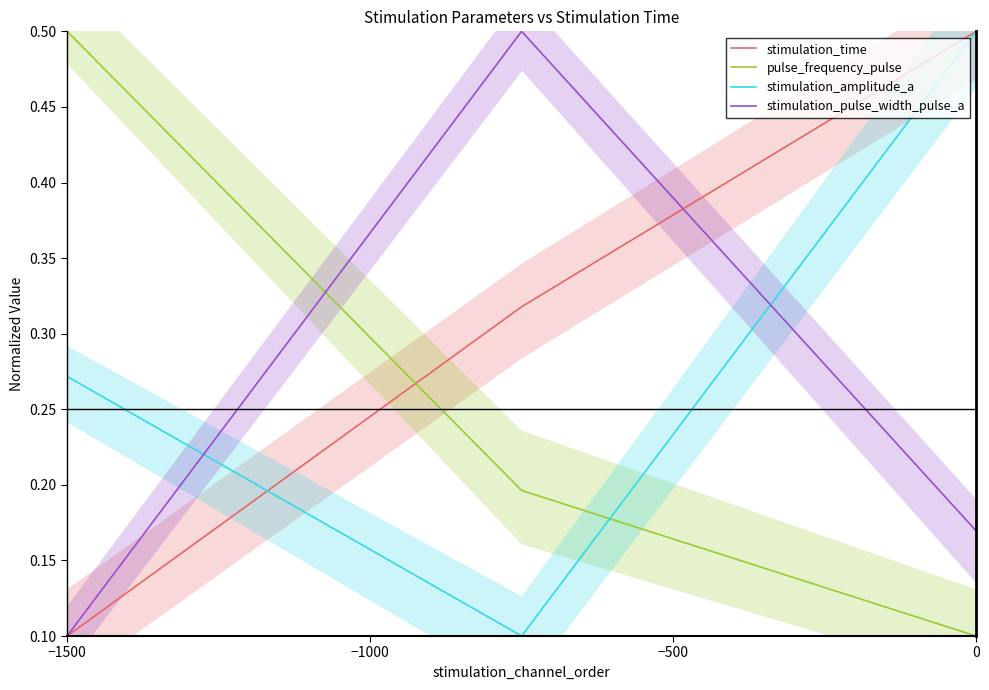

What is the spread (max minus min) of values at −1500?

0.4